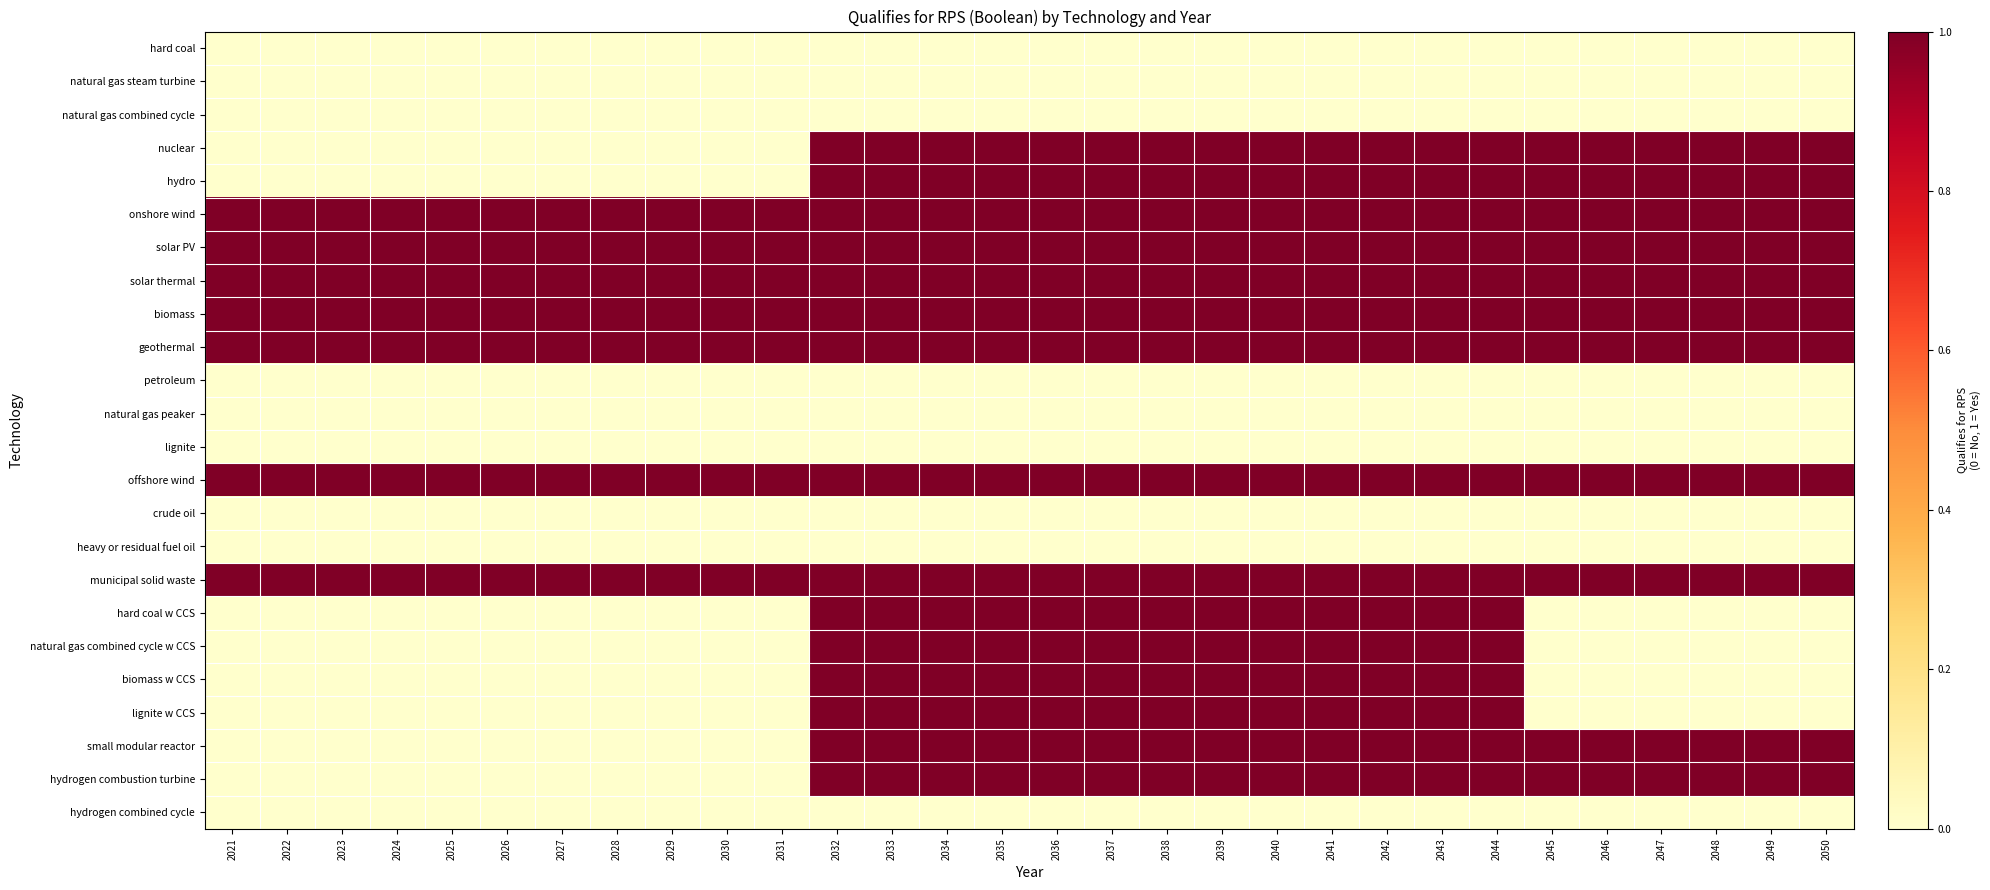

Reading left to right, transcribe all the data shown in this chart.

hard coal: 2021=0	2022=0	2023=0	2024=0	2025=0	2026=0	2027=0	2028=0	2029=0	2030=0	2031=0	2032=0	2033=0	2034=0	2035=0	2036=0	2037=0	2038=0	2039=0	2040=0	2041=0	2042=0	2043=0	2044=0	2045=0	2046=0	2047=0	2048=0	2049=0	2050=0
natural gas steam turbine: 2021=0	2022=0	2023=0	2024=0	2025=0	2026=0	2027=0	2028=0	2029=0	2030=0	2031=0	2032=0	2033=0	2034=0	2035=0	2036=0	2037=0	2038=0	2039=0	2040=0	2041=0	2042=0	2043=0	2044=0	2045=0	2046=0	2047=0	2048=0	2049=0	2050=0
natural gas combined cycle: 2021=0	2022=0	2023=0	2024=0	2025=0	2026=0	2027=0	2028=0	2029=0	2030=0	2031=0	2032=0	2033=0	2034=0	2035=0	2036=0	2037=0	2038=0	2039=0	2040=0	2041=0	2042=0	2043=0	2044=0	2045=0	2046=0	2047=0	2048=0	2049=0	2050=0
nuclear: 2021=0	2022=0	2023=0	2024=0	2025=0	2026=0	2027=0	2028=0	2029=0	2030=0	2031=0	2032=1	2033=1	2034=1	2035=1	2036=1	2037=1	2038=1	2039=1	2040=1	2041=1	2042=1	2043=1	2044=1	2045=1	2046=1	2047=1	2048=1	2049=1	2050=1
hydro: 2021=0	2022=0	2023=0	2024=0	2025=0	2026=0	2027=0	2028=0	2029=0	2030=0	2031=0	2032=1	2033=1	2034=1	2035=1	2036=1	2037=1	2038=1	2039=1	2040=1	2041=1	2042=1	2043=1	2044=1	2045=1	2046=1	2047=1	2048=1	2049=1	2050=1
onshore wind: 2021=1	2022=1	2023=1	2024=1	2025=1	2026=1	2027=1	2028=1	2029=1	2030=1	2031=1	2032=1	2033=1	2034=1	2035=1	2036=1	2037=1	2038=1	2039=1	2040=1	2041=1	2042=1	2043=1	2044=1	2045=1	2046=1	2047=1	2048=1	2049=1	2050=1
solar PV: 2021=1	2022=1	2023=1	2024=1	2025=1	2026=1	2027=1	2028=1	2029=1	2030=1	2031=1	2032=1	2033=1	2034=1	2035=1	2036=1	2037=1	2038=1	2039=1	2040=1	2041=1	2042=1	2043=1	2044=1	2045=1	2046=1	2047=1	2048=1	2049=1	2050=1
solar thermal: 2021=1	2022=1	2023=1	2024=1	2025=1	2026=1	2027=1	2028=1	2029=1	2030=1	2031=1	2032=1	2033=1	2034=1	2035=1	2036=1	2037=1	2038=1	2039=1	2040=1	2041=1	2042=1	2043=1	2044=1	2045=1	2046=1	2047=1	2048=1	2049=1	2050=1
biomass: 2021=1	2022=1	2023=1	2024=1	2025=1	2026=1	2027=1	2028=1	2029=1	2030=1	2031=1	2032=1	2033=1	2034=1	2035=1	2036=1	2037=1	2038=1	2039=1	2040=1	2041=1	2042=1	2043=1	2044=1	2045=1	2046=1	2047=1	2048=1	2049=1	2050=1
geothermal: 2021=1	2022=1	2023=1	2024=1	2025=1	2026=1	2027=1	2028=1	2029=1	2030=1	2031=1	2032=1	2033=1	2034=1	2035=1	2036=1	2037=1	2038=1	2039=1	2040=1	2041=1	2042=1	2043=1	2044=1	2045=1	2046=1	2047=1	2048=1	2049=1	2050=1
petroleum: 2021=0	2022=0	2023=0	2024=0	2025=0	2026=0	2027=0	2028=0	2029=0	2030=0	2031=0	2032=0	2033=0	2034=0	2035=0	2036=0	2037=0	2038=0	2039=0	2040=0	2041=0	2042=0	2043=0	2044=0	2045=0	2046=0	2047=0	2048=0	2049=0	2050=0
natural gas peaker: 2021=0	2022=0	2023=0	2024=0	2025=0	2026=0	2027=0	2028=0	2029=0	2030=0	2031=0	2032=0	2033=0	2034=0	2035=0	2036=0	2037=0	2038=0	2039=0	2040=0	2041=0	2042=0	2043=0	2044=0	2045=0	2046=0	2047=0	2048=0	2049=0	2050=0
lignite: 2021=0	2022=0	2023=0	2024=0	2025=0	2026=0	2027=0	2028=0	2029=0	2030=0	2031=0	2032=0	2033=0	2034=0	2035=0	2036=0	2037=0	2038=0	2039=0	2040=0	2041=0	2042=0	2043=0	2044=0	2045=0	2046=0	2047=0	2048=0	2049=0	2050=0
offshore wind: 2021=1	2022=1	2023=1	2024=1	2025=1	2026=1	2027=1	2028=1	2029=1	2030=1	2031=1	2032=1	2033=1	2034=1	2035=1	2036=1	2037=1	2038=1	2039=1	2040=1	2041=1	2042=1	2043=1	2044=1	2045=1	2046=1	2047=1	2048=1	2049=1	2050=1
crude oil: 2021=0	2022=0	2023=0	2024=0	2025=0	2026=0	2027=0	2028=0	2029=0	2030=0	2031=0	2032=0	2033=0	2034=0	2035=0	2036=0	2037=0	2038=0	2039=0	2040=0	2041=0	2042=0	2043=0	2044=0	2045=0	2046=0	2047=0	2048=0	2049=0	2050=0
heavy or residual fuel oil: 2021=0	2022=0	2023=0	2024=0	2025=0	2026=0	2027=0	2028=0	2029=0	2030=0	2031=0	2032=0	2033=0	2034=0	2035=0	2036=0	2037=0	2038=0	2039=0	2040=0	2041=0	2042=0	2043=0	2044=0	2045=0	2046=0	2047=0	2048=0	2049=0	2050=0
municipal solid waste: 2021=1	2022=1	2023=1	2024=1	2025=1	2026=1	2027=1	2028=1	2029=1	2030=1	2031=1	2032=1	2033=1	2034=1	2035=1	2036=1	2037=1	2038=1	2039=1	2040=1	2041=1	2042=1	2043=1	2044=1	2045=1	2046=1	2047=1	2048=1	2049=1	2050=1
hard coal w CCS: 2021=0	2022=0	2023=0	2024=0	2025=0	2026=0	2027=0	2028=0	2029=0	2030=0	2031=0	2032=1	2033=1	2034=1	2035=1	2036=1	2037=1	2038=1	2039=1	2040=1	2041=1	2042=1	2043=1	2044=1	2045=0	2046=0	2047=0	2048=0	2049=0	2050=0
natural gas combined cycle w CCS: 2021=0	2022=0	2023=0	2024=0	2025=0	2026=0	2027=0	2028=0	2029=0	2030=0	2031=0	2032=1	2033=1	2034=1	2035=1	2036=1	2037=1	2038=1	2039=1	2040=1	2041=1	2042=1	2043=1	2044=1	2045=0	2046=0	2047=0	2048=0	2049=0	2050=0
biomass w CCS: 2021=0	2022=0	2023=0	2024=0	2025=0	2026=0	2027=0	2028=0	2029=0	2030=0	2031=0	2032=1	2033=1	2034=1	2035=1	2036=1	2037=1	2038=1	2039=1	2040=1	2041=1	2042=1	2043=1	2044=1	2045=0	2046=0	2047=0	2048=0	2049=0	2050=0
lignite w CCS: 2021=0	2022=0	2023=0	2024=0	2025=0	2026=0	2027=0	2028=0	2029=0	2030=0	2031=0	2032=1	2033=1	2034=1	2035=1	2036=1	2037=1	2038=1	2039=1	2040=1	2041=1	2042=1	2043=1	2044=1	2045=0	2046=0	2047=0	2048=0	2049=0	2050=0
small modular reactor: 2021=0	2022=0	2023=0	2024=0	2025=0	2026=0	2027=0	2028=0	2029=0	2030=0	2031=0	2032=1	2033=1	2034=1	2035=1	2036=1	2037=1	2038=1	2039=1	2040=1	2041=1	2042=1	2043=1	2044=1	2045=1	2046=1	2047=1	2048=1	2049=1	2050=1
hydrogen combustion turbine: 2021=0	2022=0	2023=0	2024=0	2025=0	2026=0	2027=0	2028=0	2029=0	2030=0	2031=0	2032=1	2033=1	2034=1	2035=1	2036=1	2037=1	2038=1	2039=1	2040=1	2041=1	2042=1	2043=1	2044=1	2045=1	2046=1	2047=1	2048=1	2049=1	2050=1
hydrogen combined cycle: 2021=0	2022=0	2023=0	2024=0	2025=0	2026=0	2027=0	2028=0	2029=0	2030=0	2031=0	2032=0	2033=0	2034=0	2035=0	2036=0	2037=0	2038=0	2039=0	2040=0	2041=0	2042=0	2043=0	2044=0	2045=0	2046=0	2047=0	2048=0	2049=0	2050=0